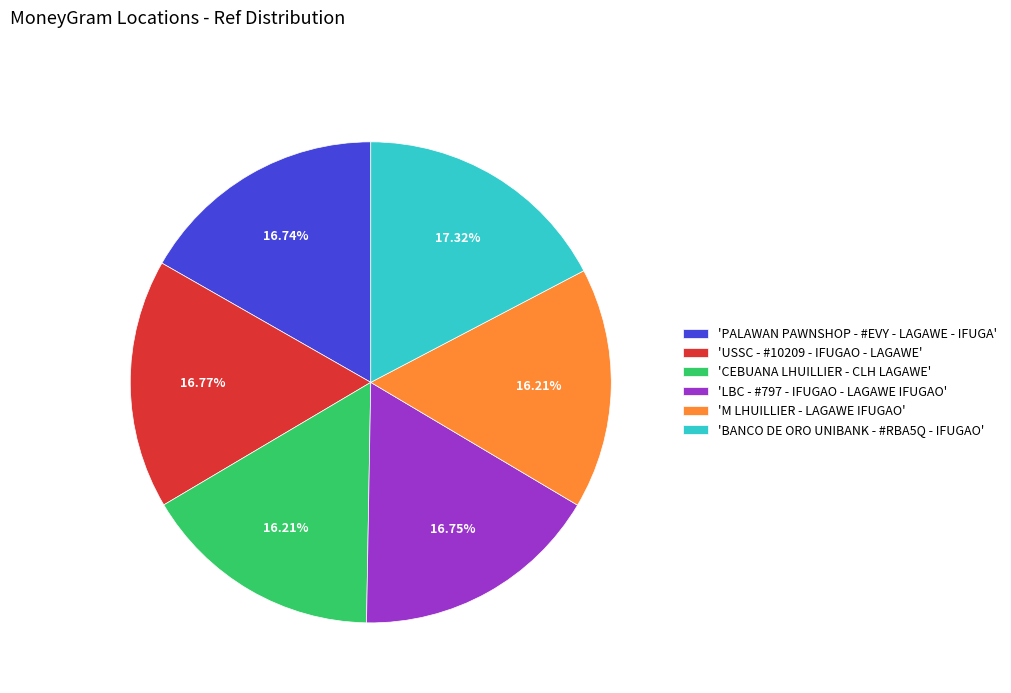

Do 'LBC - #797 - IFUGAO - LAGAWE IFUGAO' and 'BANCO DE ORO UNIBANK - #RBA5Q - IFUGAO' together represent more than half of the pie?

No